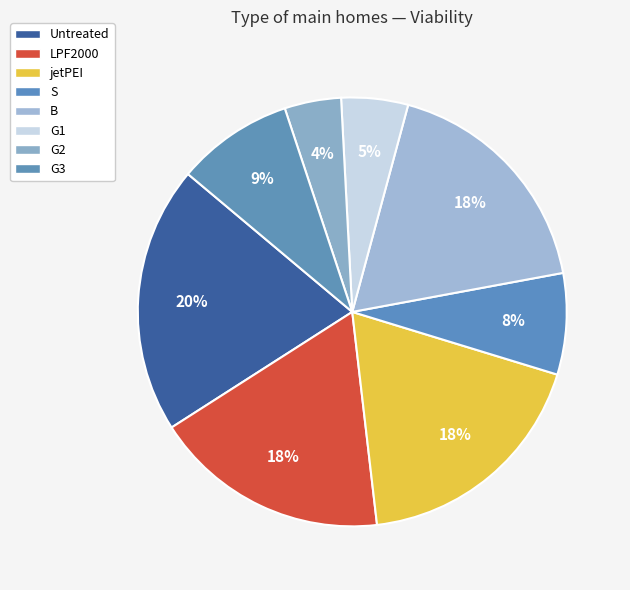

Which category has the biggest portion of the pie?

Untreated